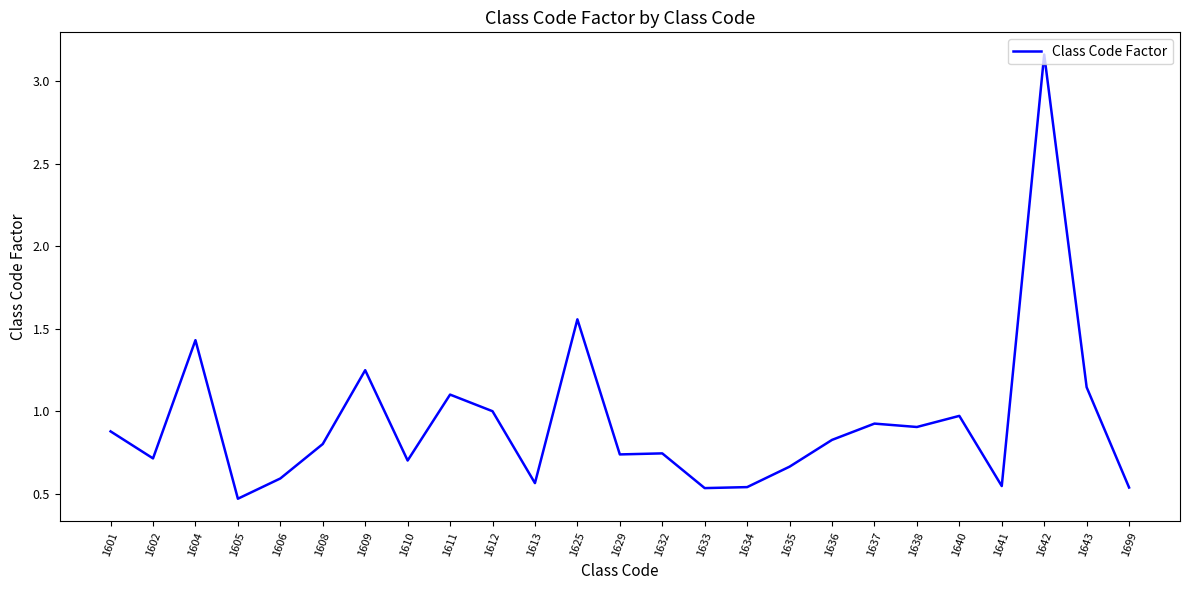

Is it true that the value at 1608 is 0.8?

True